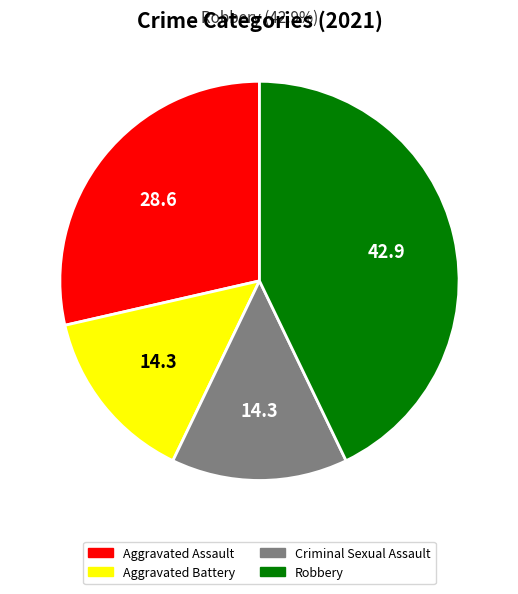

Is Robbery the majority of the pie?

No